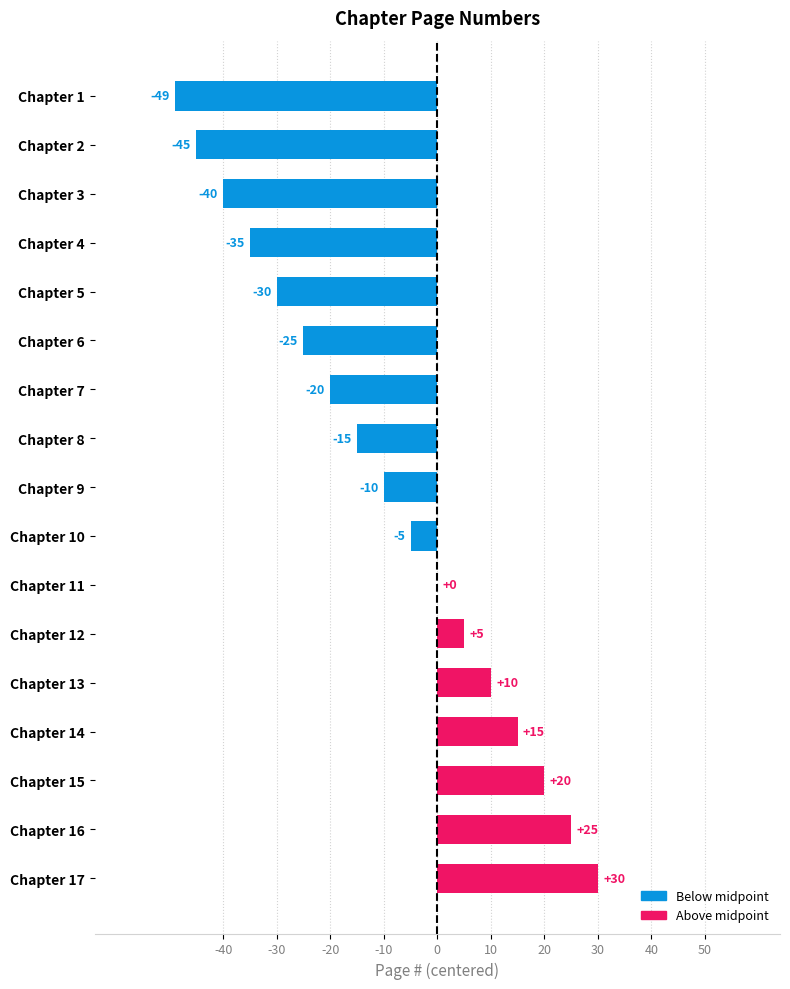

At which label is the value closest to -9?

Chapter 9